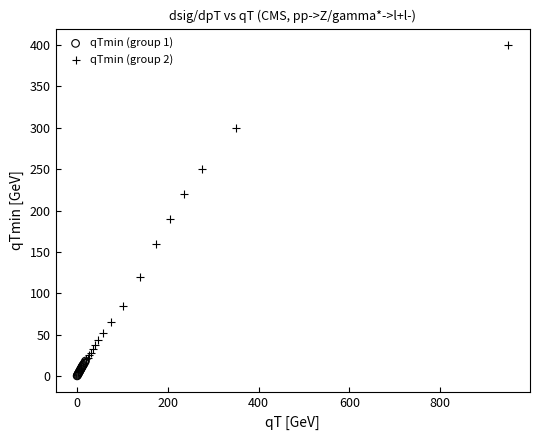

Which series contains the highest Y value?

qTmin (group 2)